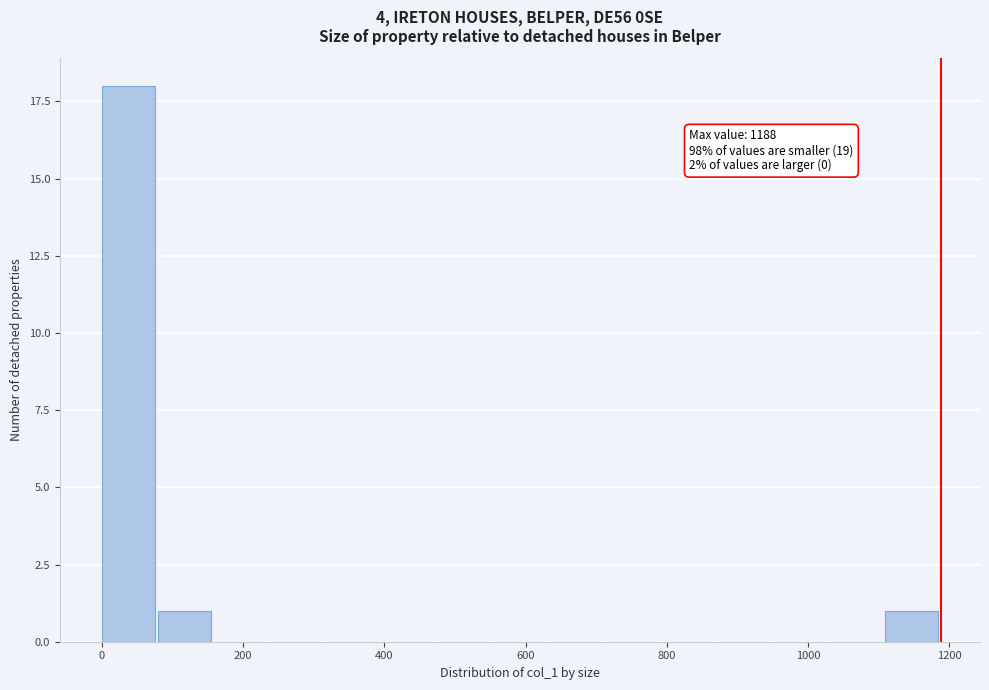

Read against the x-axis, roughly where is the centre of the tallest bar?

40